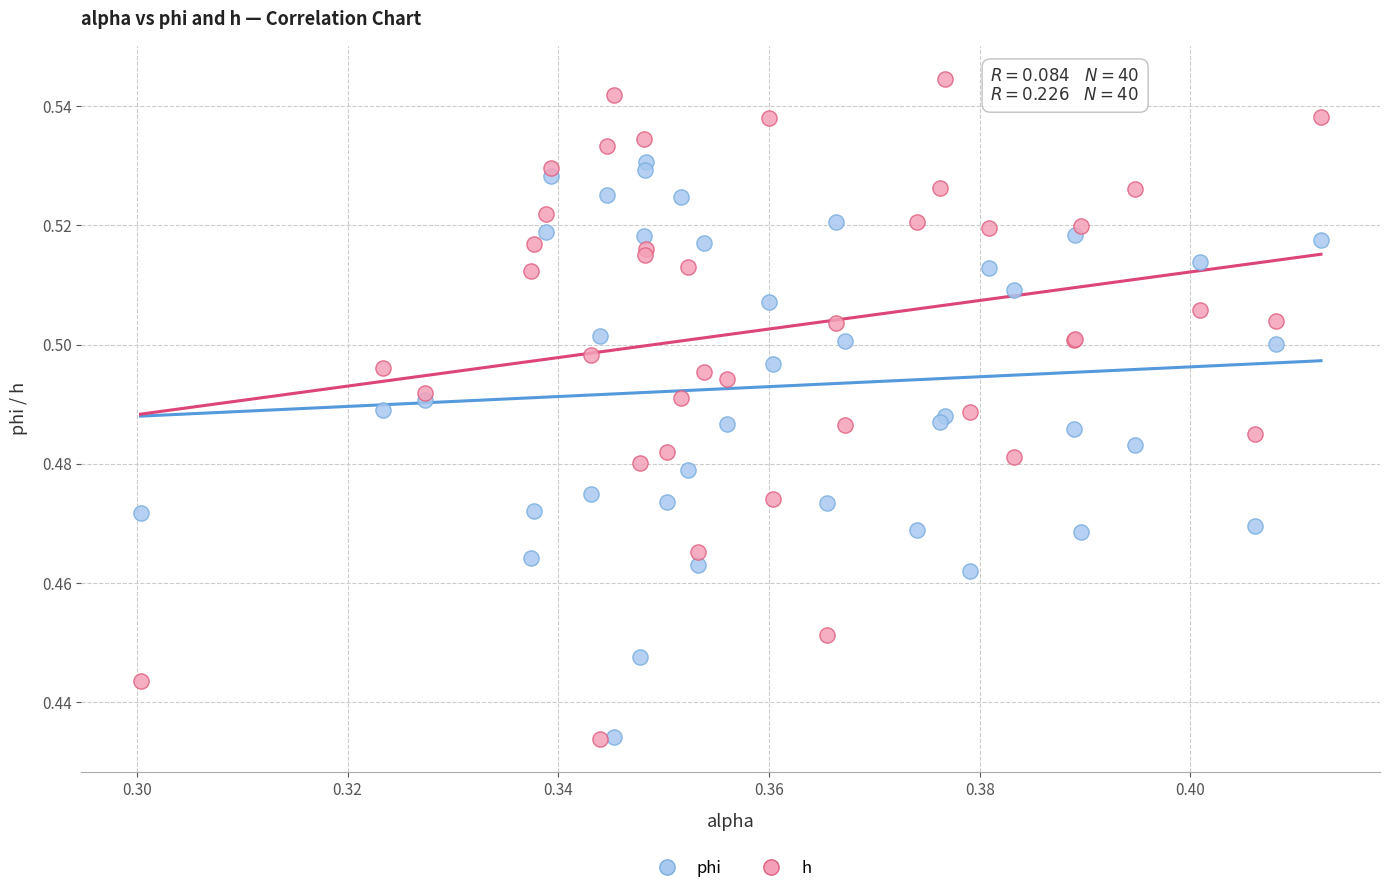

What are all the series names shown in the legend?

phi, h